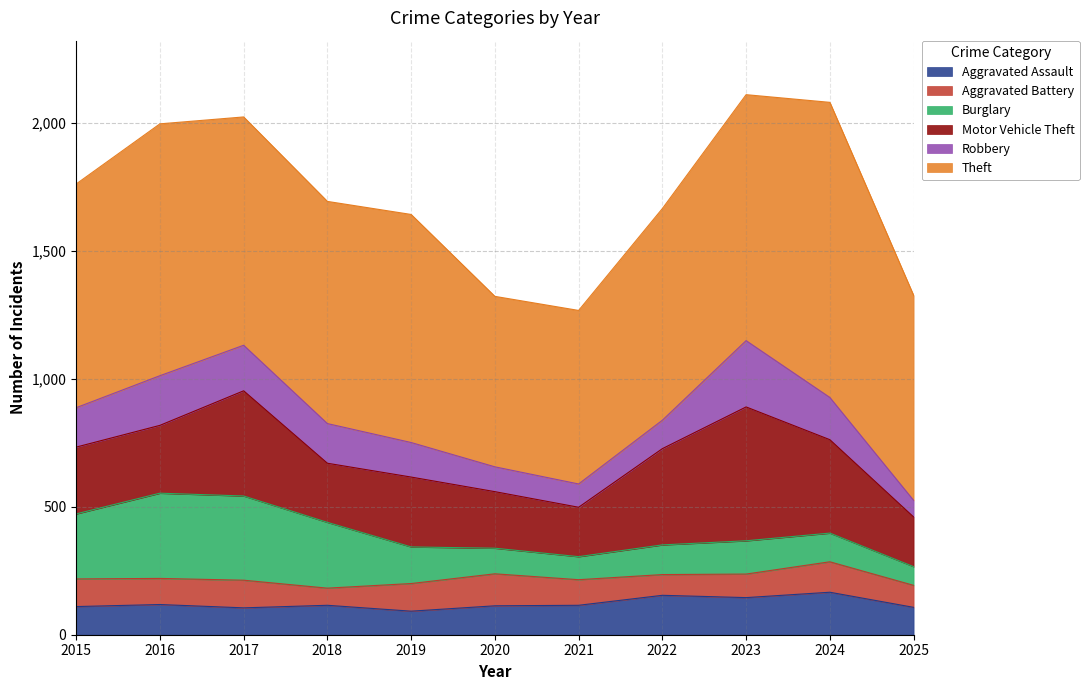

True or false: Aggravated Assault has a value of 115 at 2021.

True